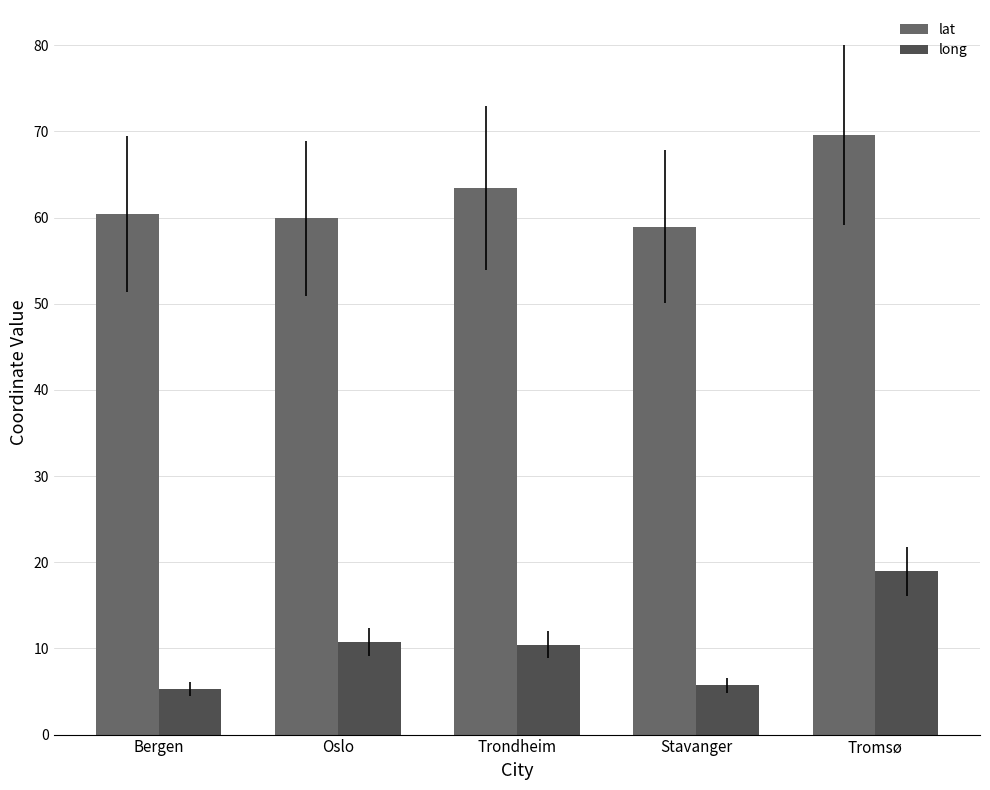

What is the maximum value shown in the chart?

69.6